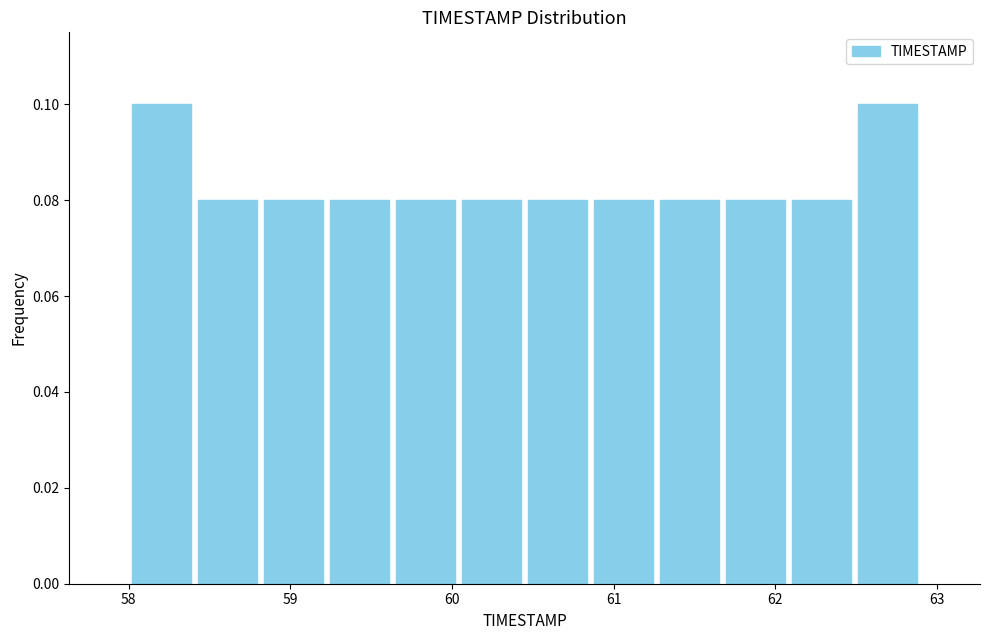

Reading left to right, transcribe this chart: for each bar, give the range it covers on the x-axis and its height. Neither the bar edges nor the heights are printed on the chart, so give them approximately, as read against the axes.

58.0 to 58.4: 0.10
58.4 to 58.8: 0.08
58.8 to 59.2: 0.08
59.2 to 59.6: 0.08
59.6 to 60.0: 0.08
60.0 to 60.5: 0.08
60.5 to 60.9: 0.08
60.9 to 61.3: 0.08
61.3 to 61.7: 0.08
61.7 to 62.1: 0.08
62.1 to 62.5: 0.08
62.5 to 62.9: 0.10